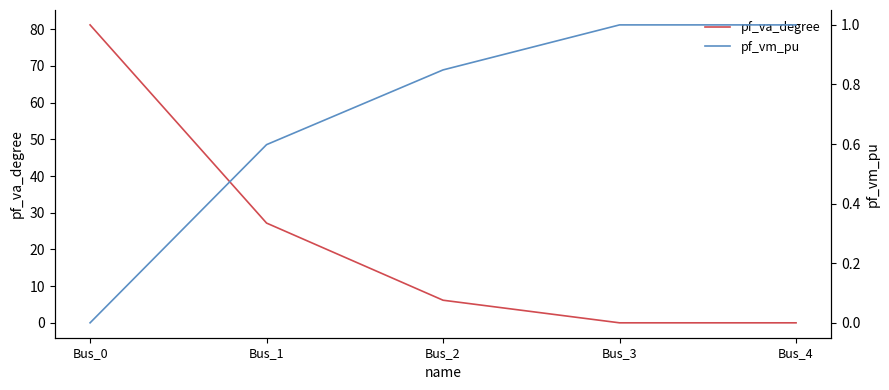

Rank the series at Bus_3 from lowest to highest value.

pf_va_degree, pf_vm_pu